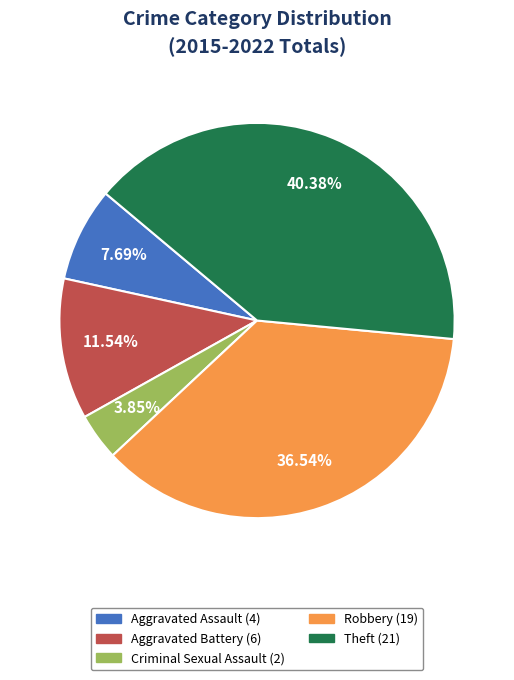

What percentage is the Robbery slice, to the nearest percent?

37%